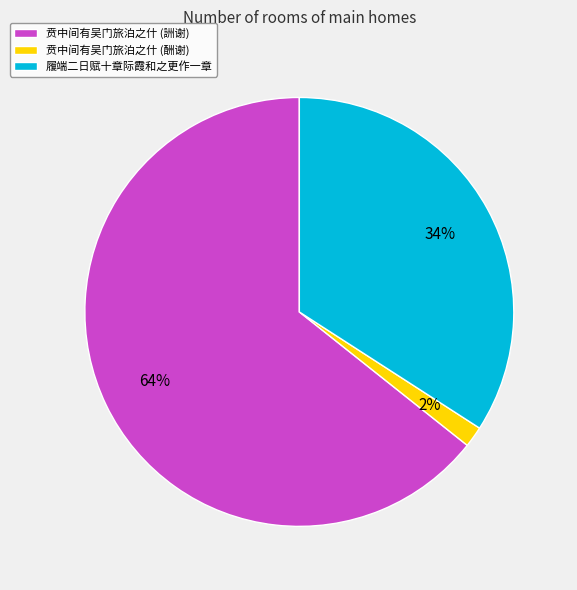

Rank the categories by value from highest to lowest.

贲中间有吴门旅泊之什 (詶谢), 履端二日赋十章际霞和之更作一章, 贲中间有吴门旅泊之什 (酬谢)